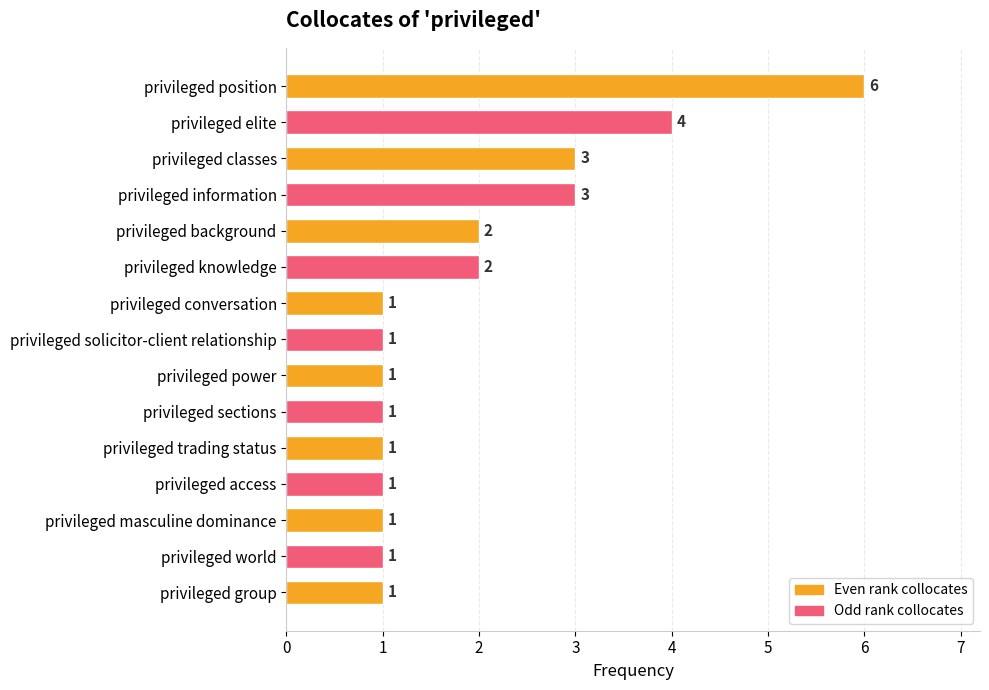

The value at privileged knowledge is 2. True or false?

True